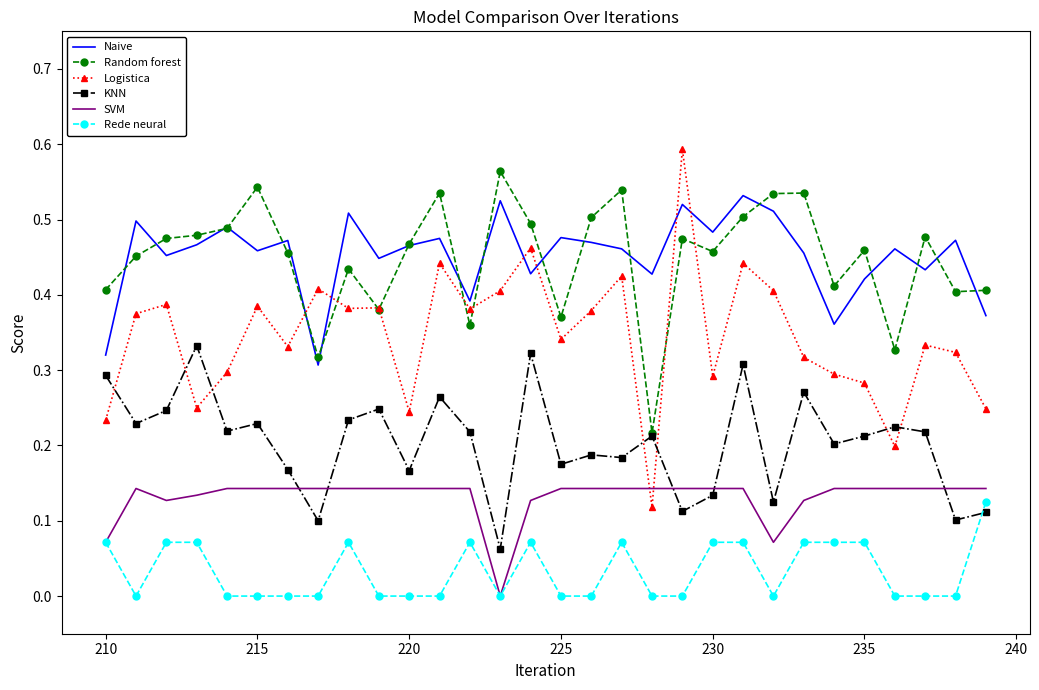

True or false: Rede neural and Naive cross at least once.

False